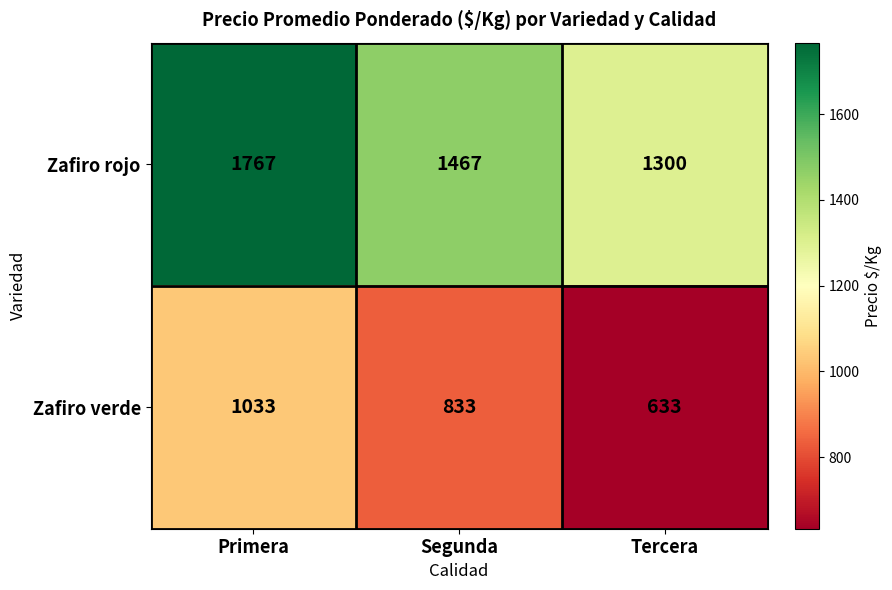

Which series has the largest range (max minus min)?

Zafiro rojo